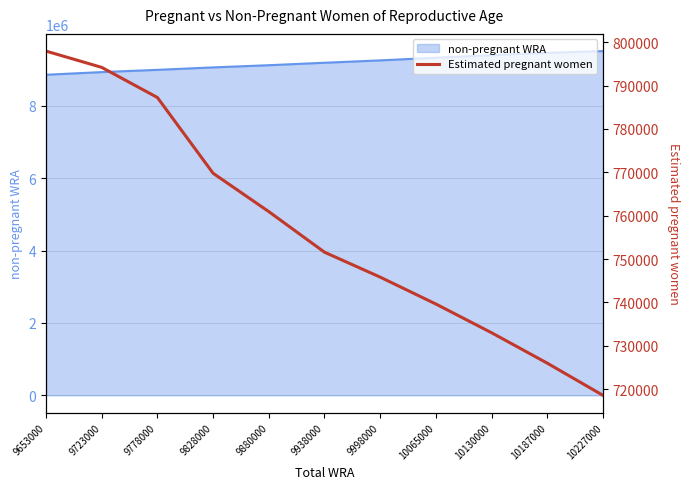

Rank the categories by value from lowest to highest.

10227000, 10187000, 10130000, 10065000, 9998000, 9938000, 9880000, 9828000, 9778000, 9723000, 9653000